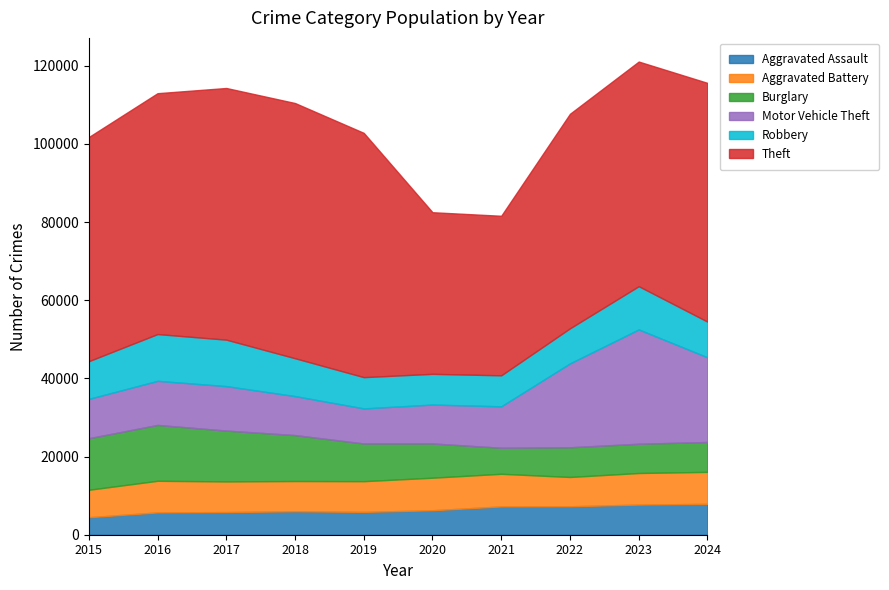

How many intersections are there between Aggravated Battery and Robbery?

2